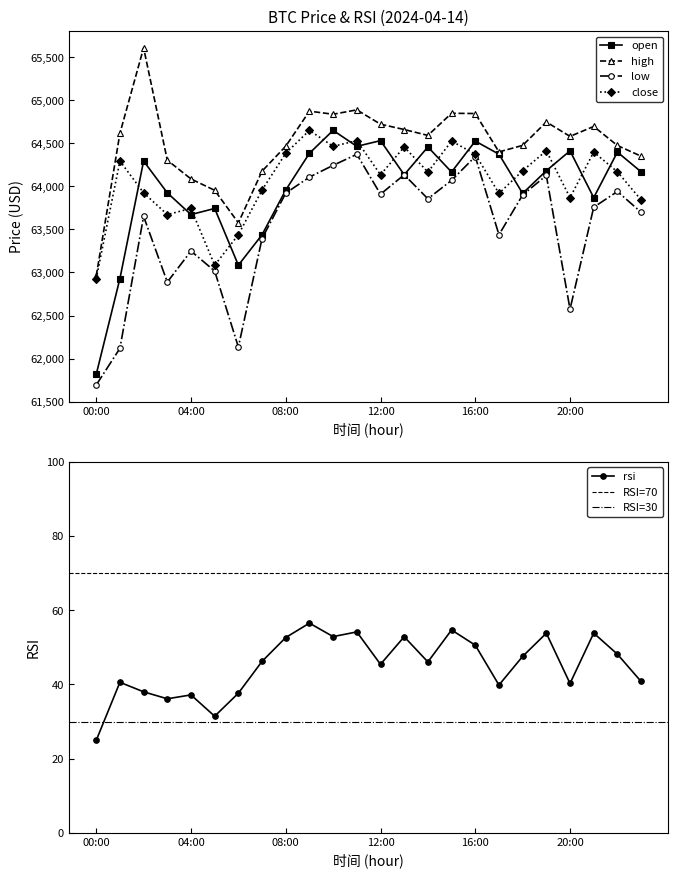

How many series are shown in this chart?

5